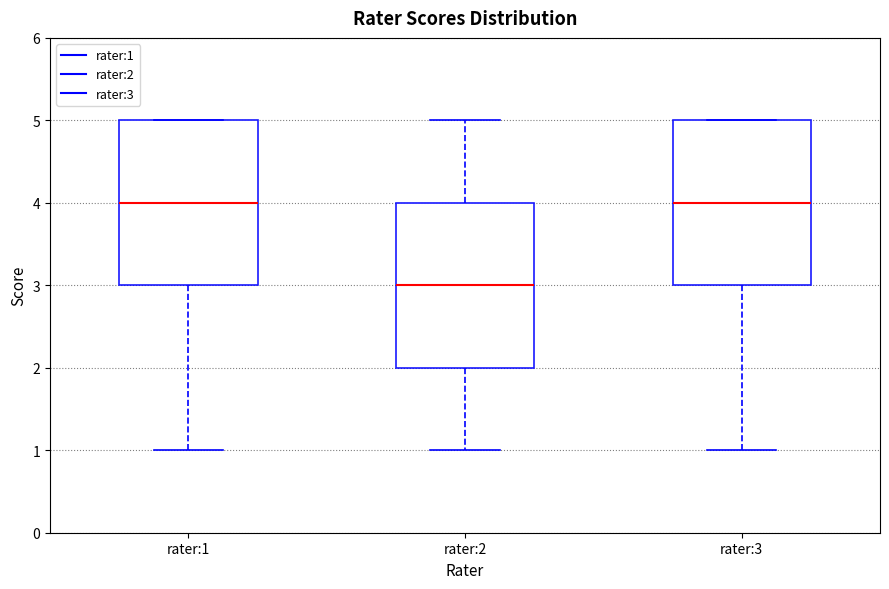

Where is the upper edge of the box for rater:2 on the y-axis? The values are not printed on the chart, so give them approximately, as read against the axis.

4